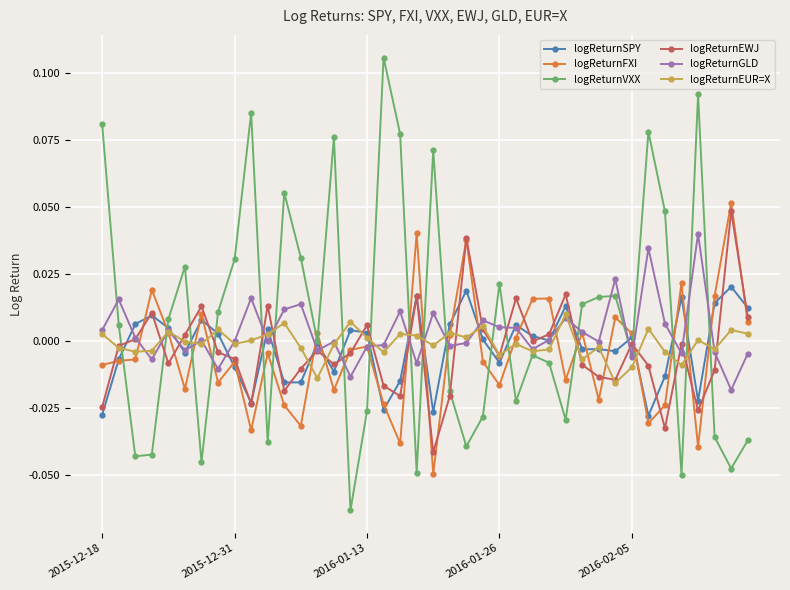

True or false: logReturnEUR=X has more than 1 interior local peaks.

True